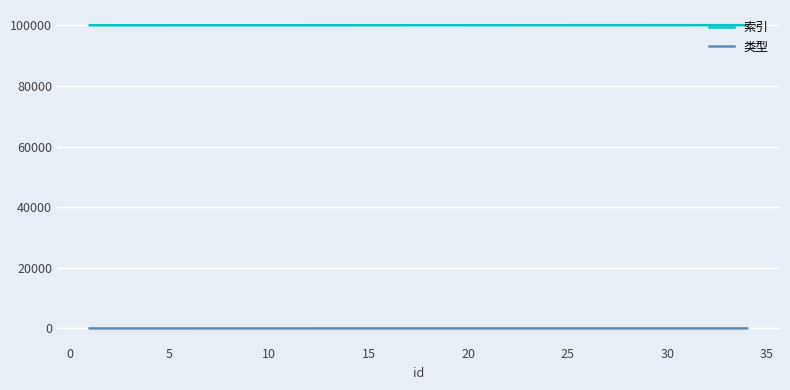

Which series has the largest total across all categories?

索引